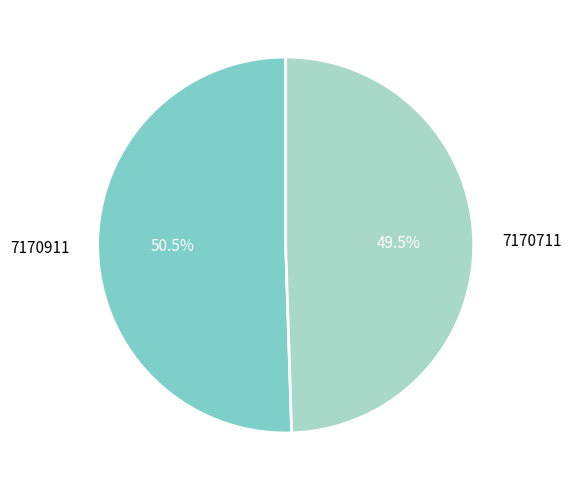

How much of the chart is everything except 7170711?

50.5%